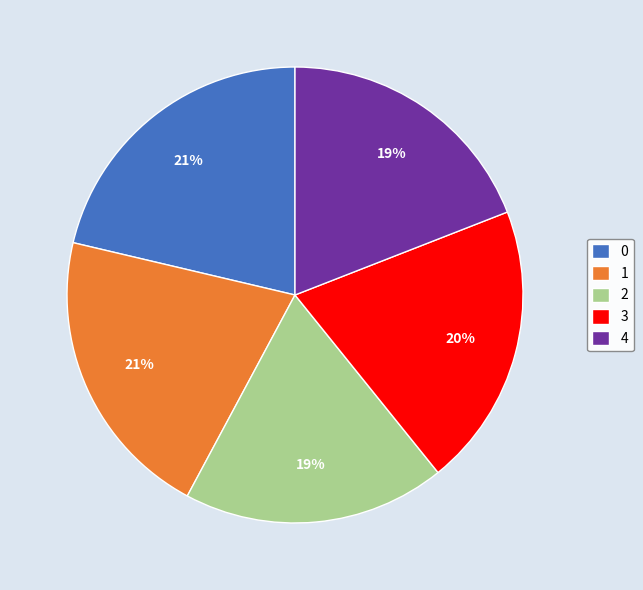

What percentage is the 3 slice, to the nearest percent?

20%